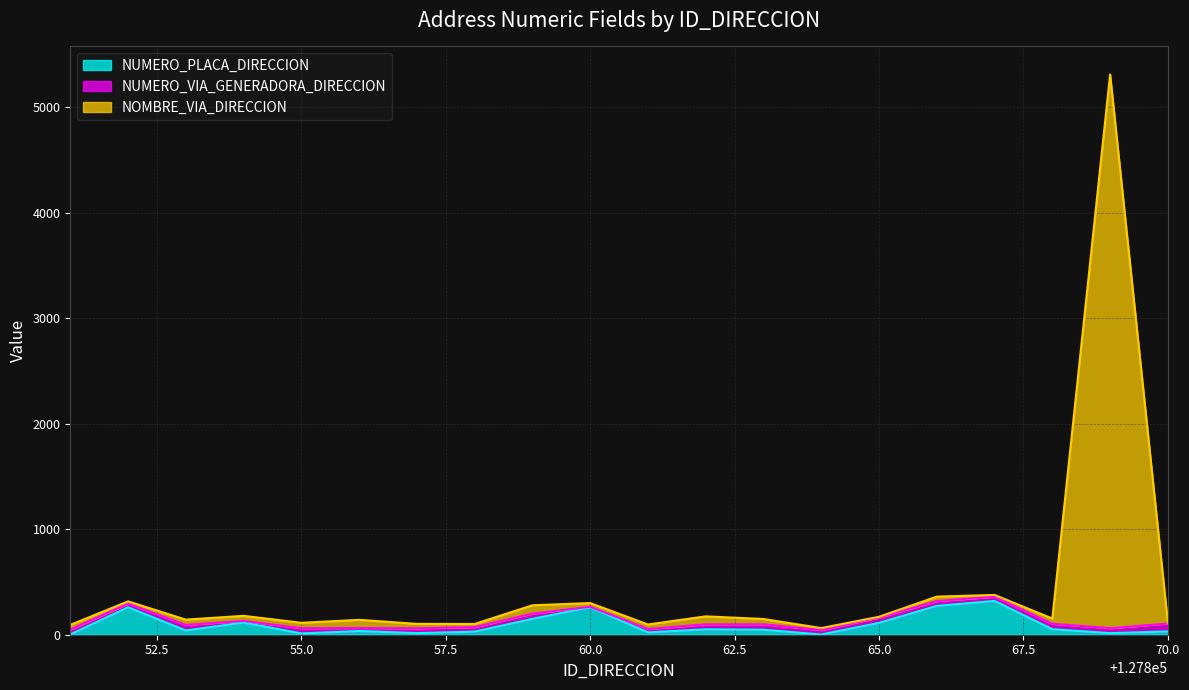

True or false: NUMERO_PLACA_DIRECCION has more than 1 interior local peaks.

True